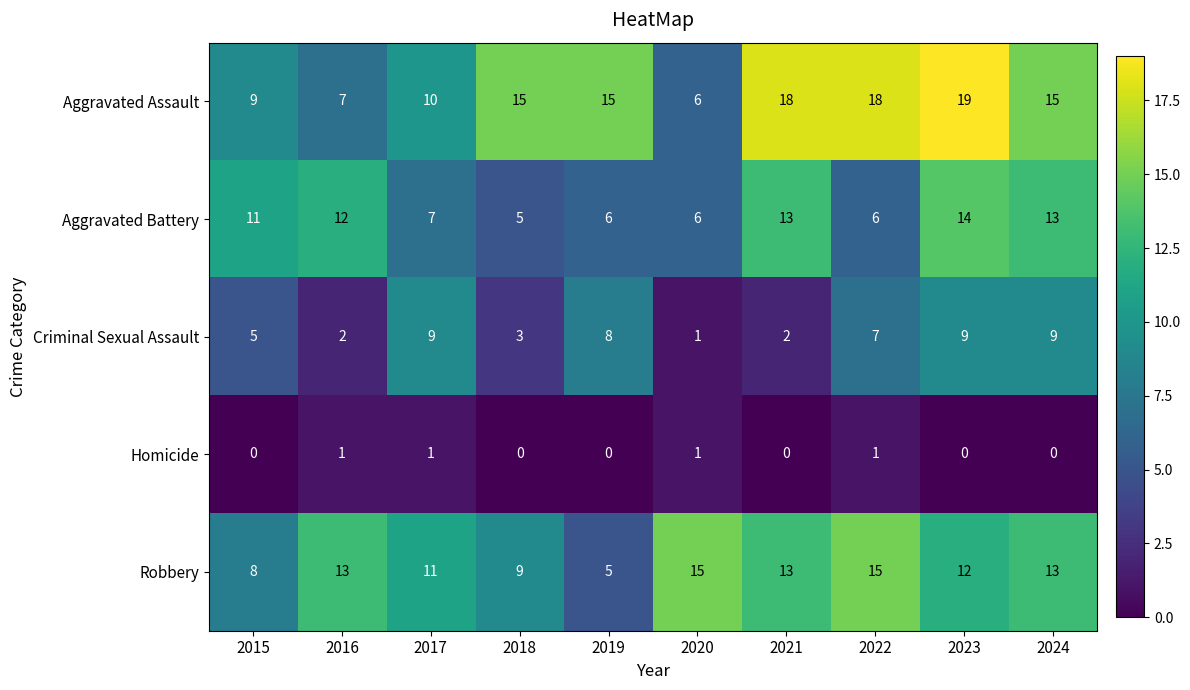

At which category is the sum across all series the highest?

2023